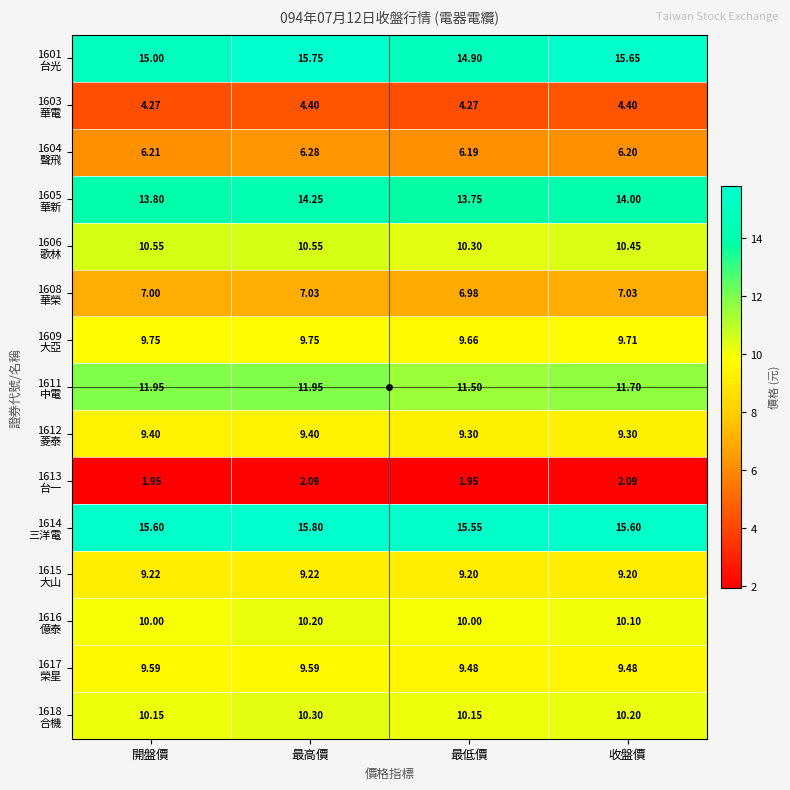

Count the number of data series in this chart.

15